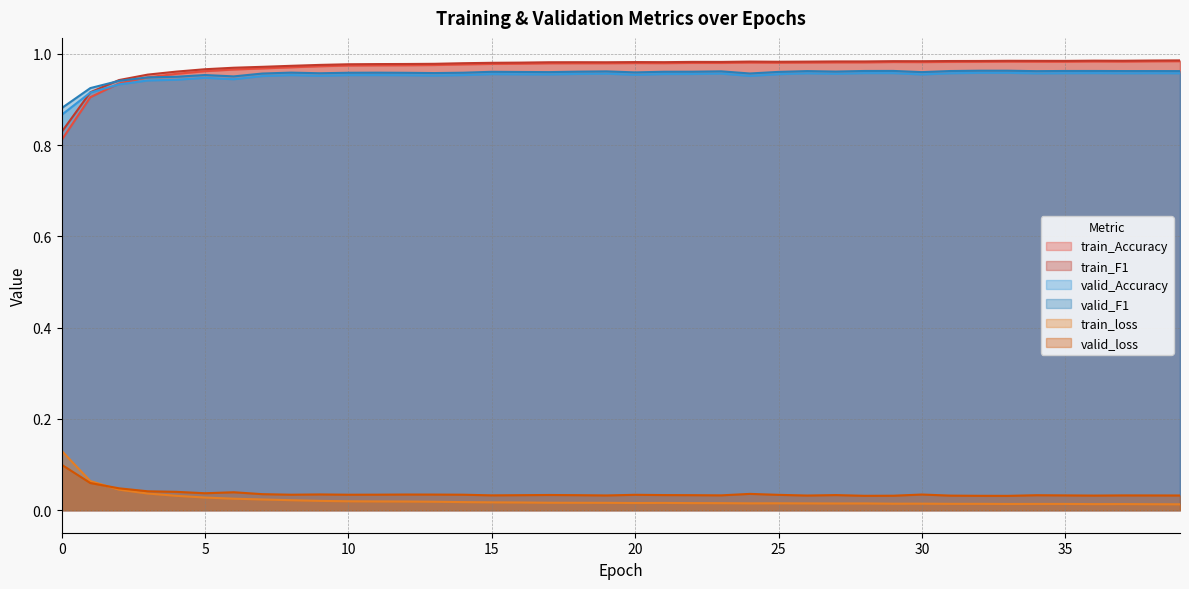

Is it true that valid_loss equals 0.0 at 8?

False